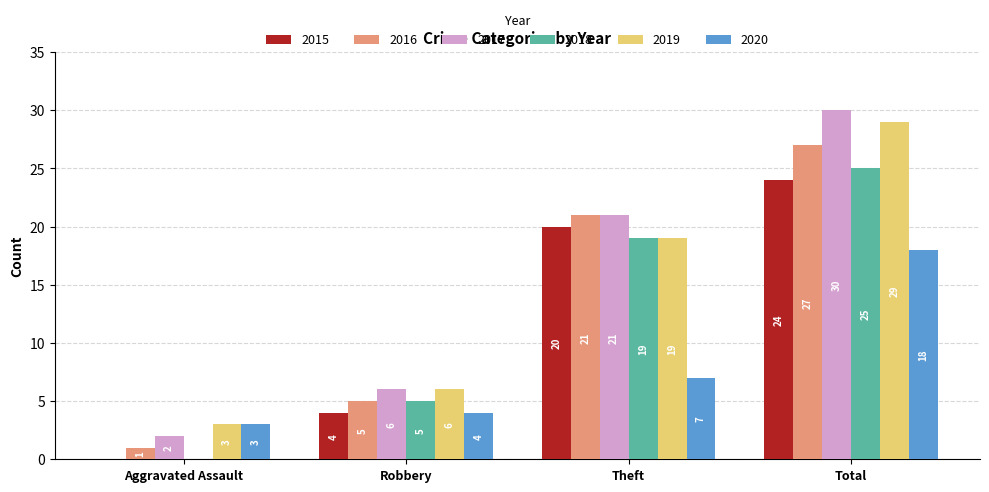

Are the bars grouped side by side (vs. stacked)?

Yes